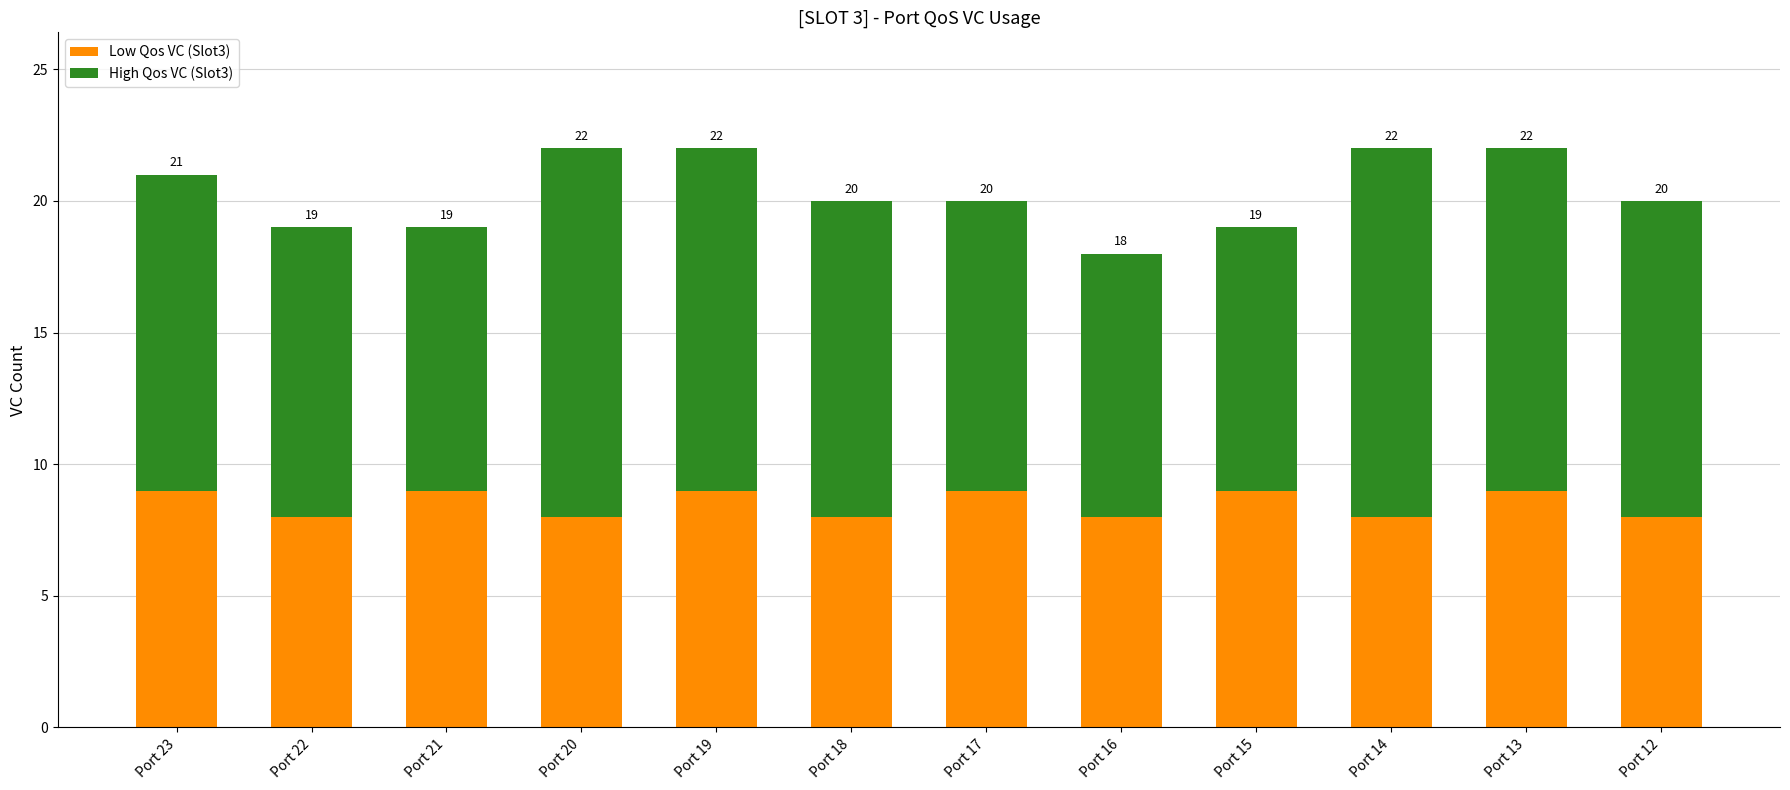

Does the chart contain stacked bars?

Yes